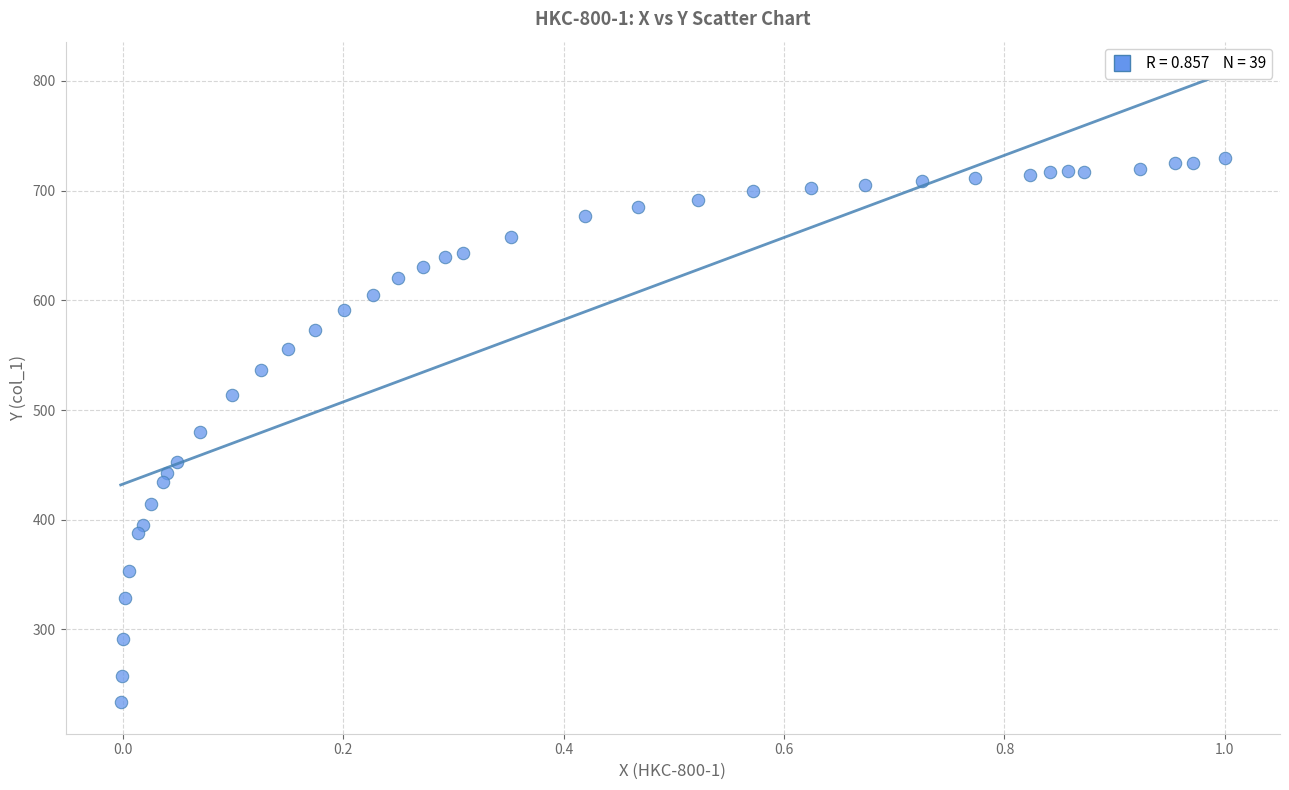

What is the range of X values (max minus min)?

1.0